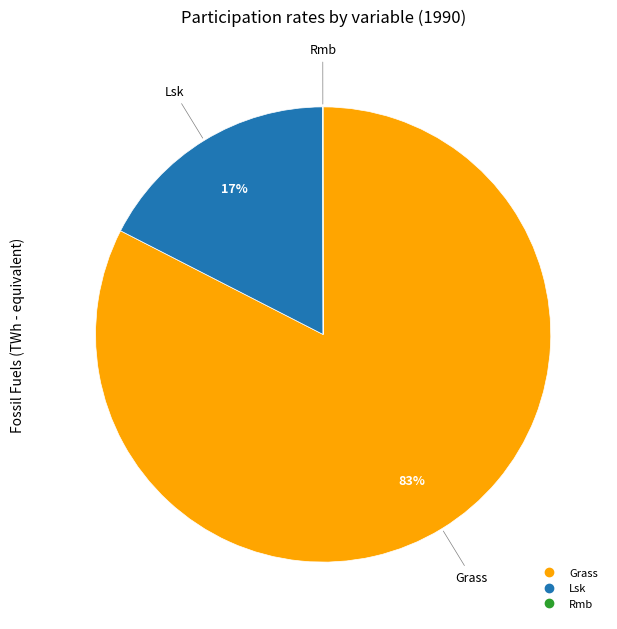

Do Lsk and Grass together represent more than half of the pie?

Yes